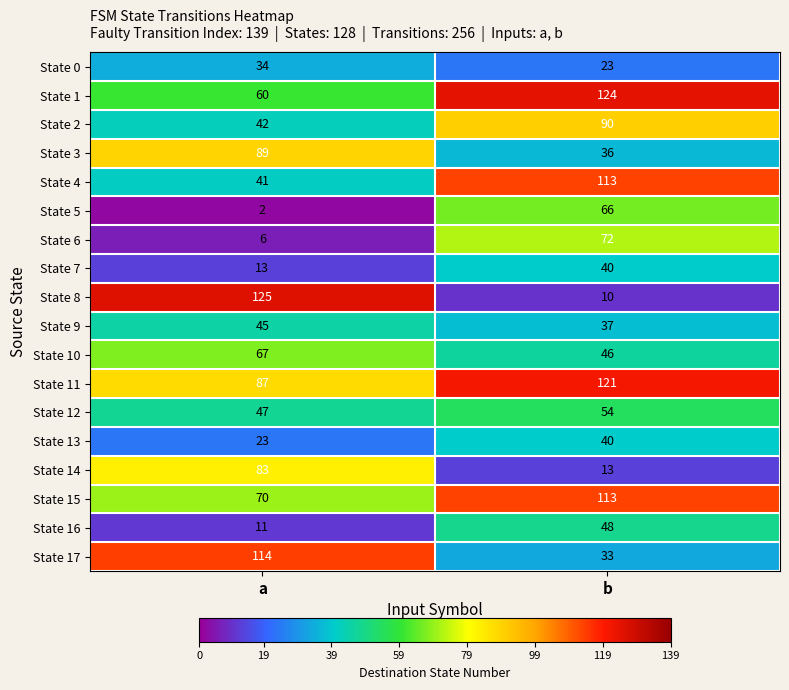

What is the difference between the State 9 values at a and b?

8